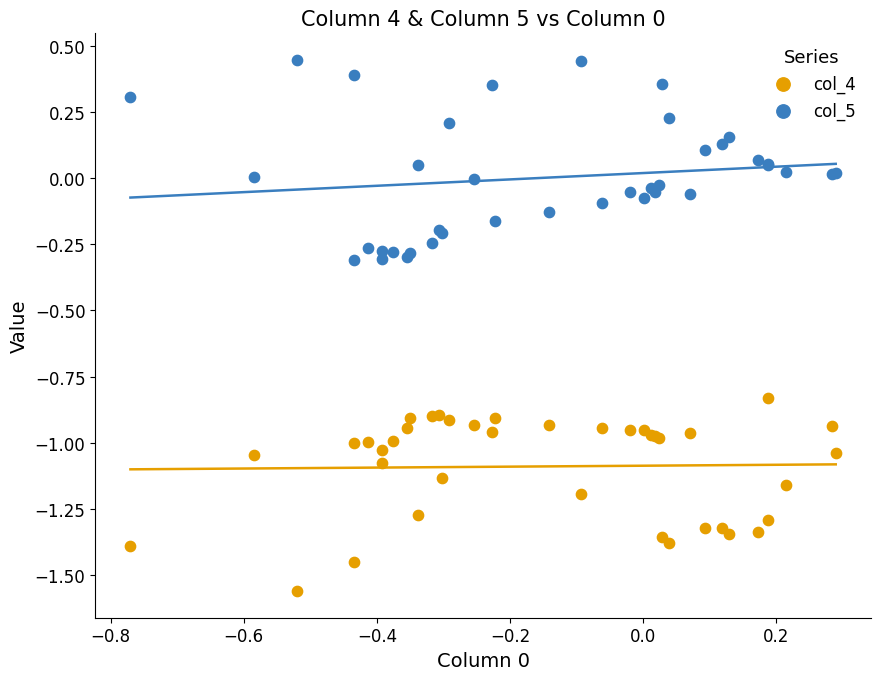

Which series reaches the minimum Y coordinate?

col_4